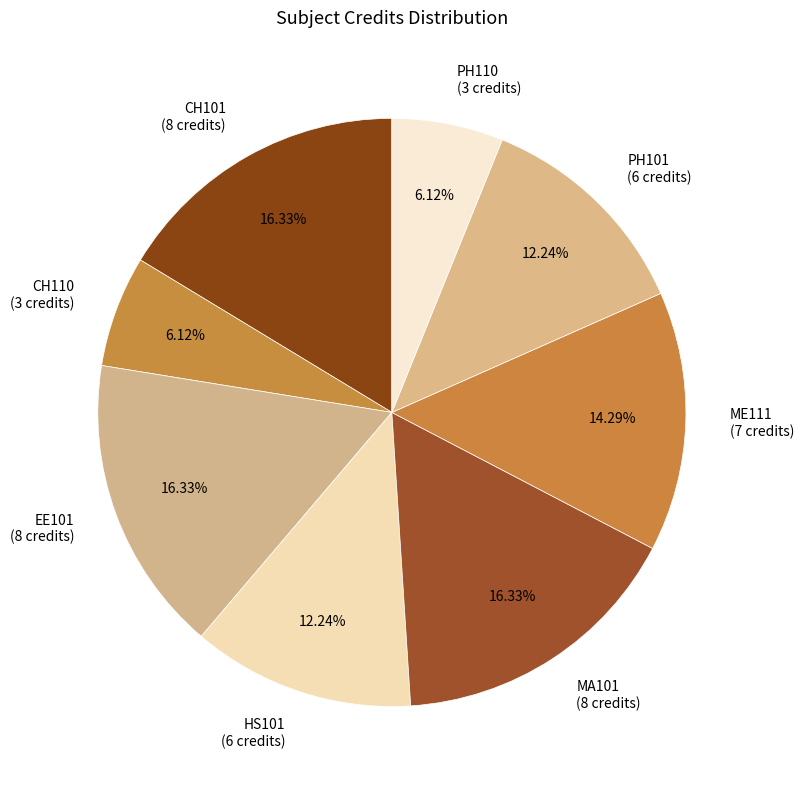

Is there any slice that represents more than half of the pie?

No